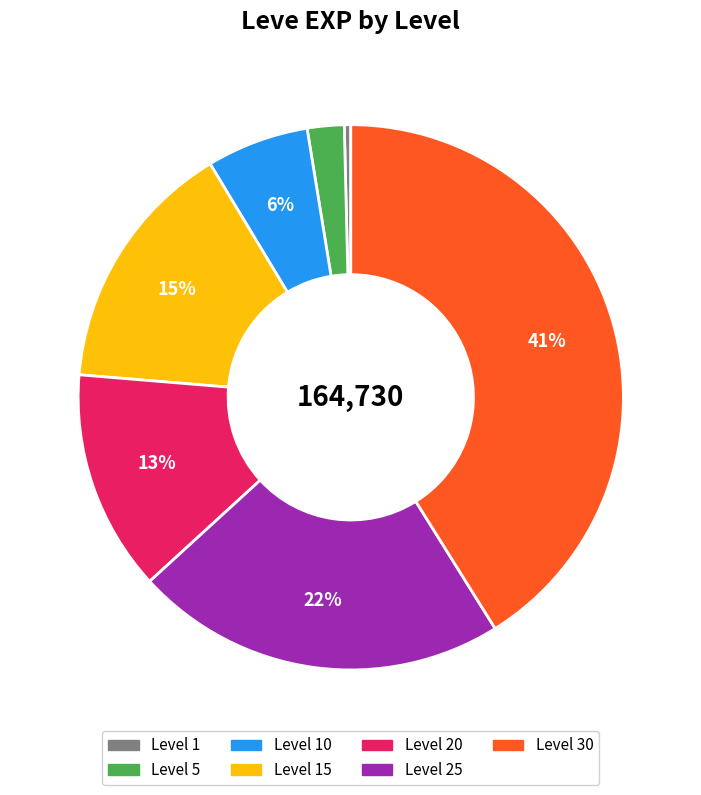

Between Level 5 and Level 15, which is larger?

Level 15